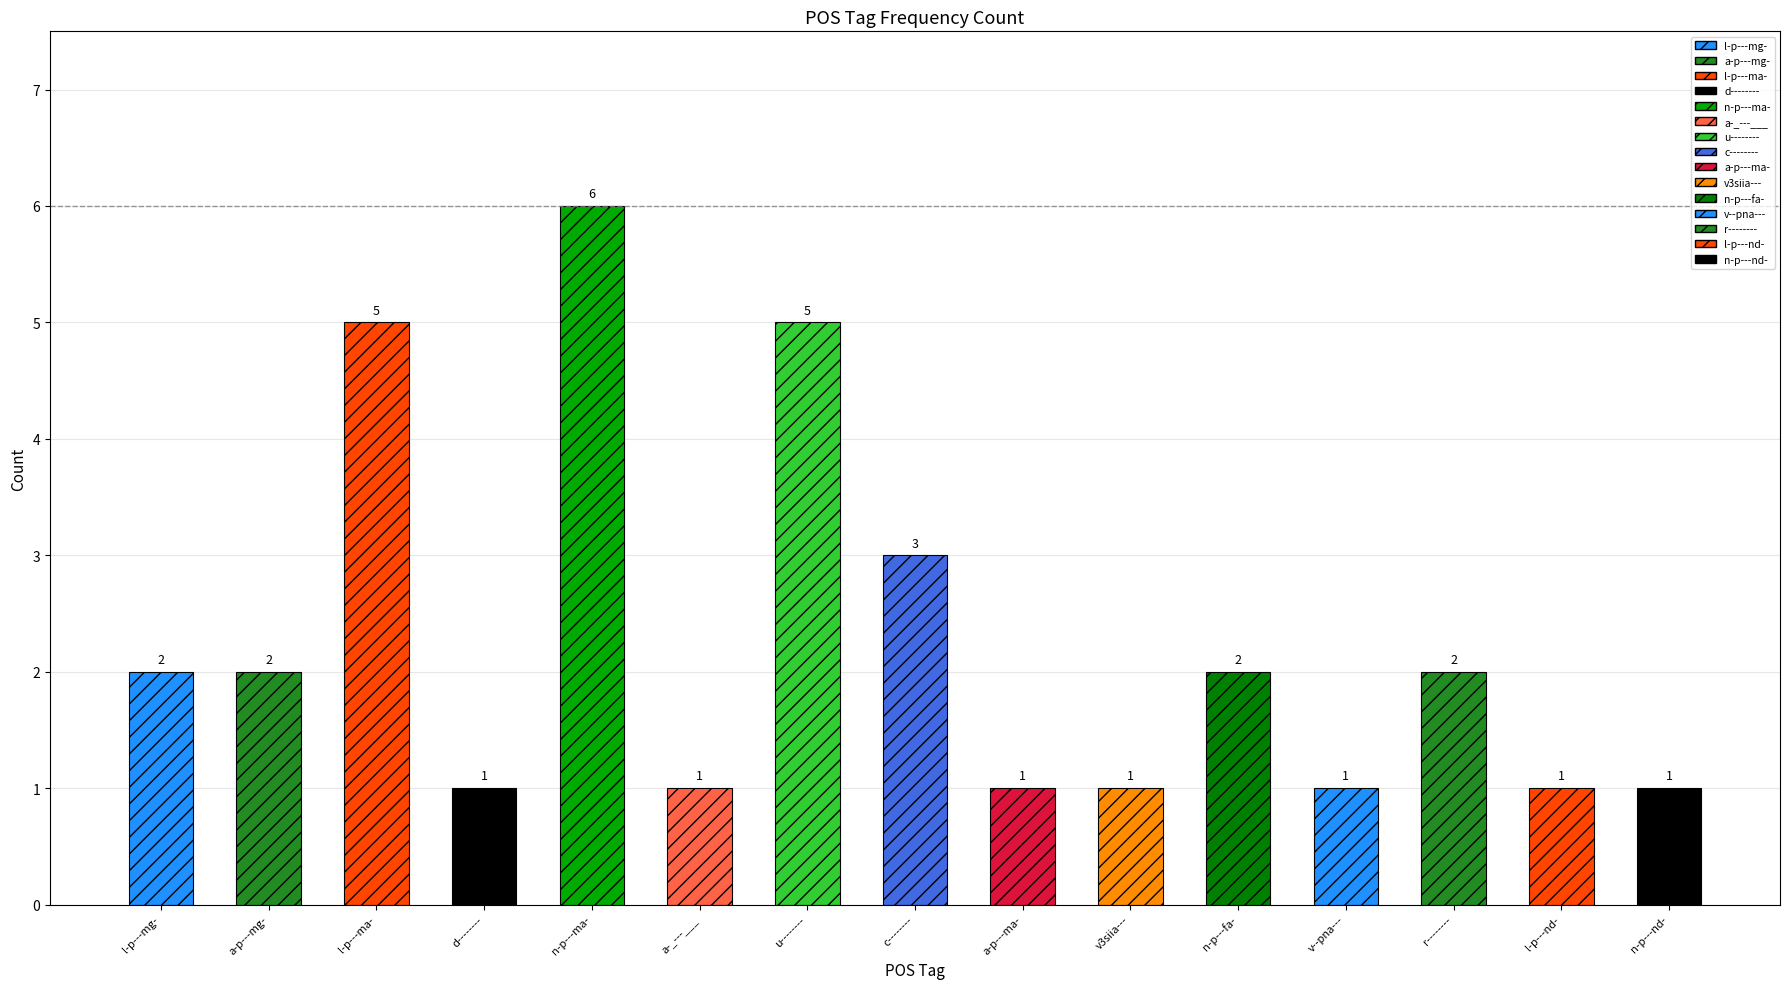

List the labels in order of value, smallest first.

d--------, a-_---___, a-p---ma-, v3siia---, v--pna---, l-p---nd-, n-p---nd-, l-p---mg-, a-p---mg-, n-p---fa-, r--------, c--------, l-p---ma-, u--------, n-p---ma-